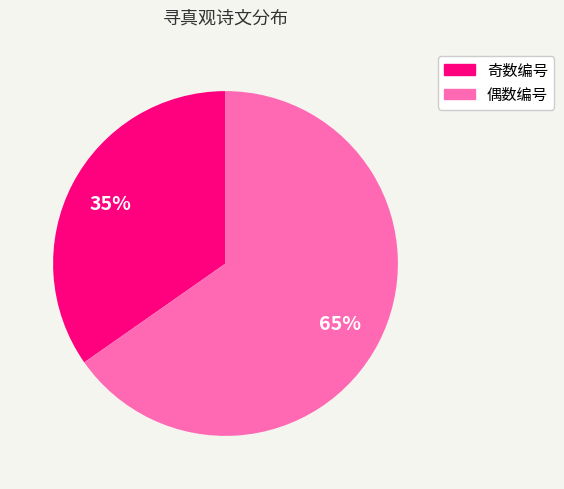

How many slices are in this pie chart?

2